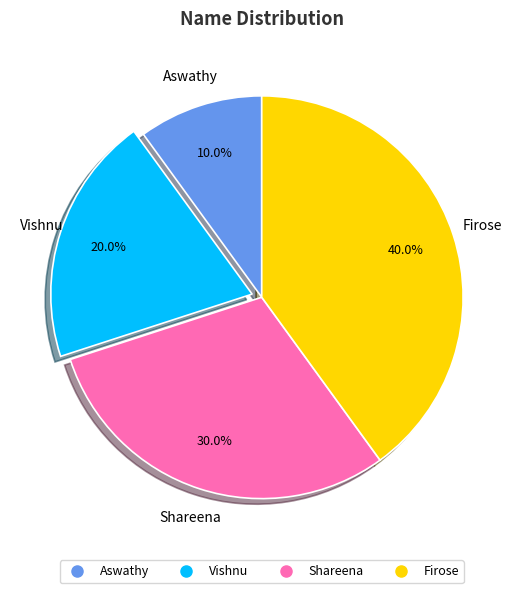

What is the total percentage of Vishnu and Shareena?

50.0%